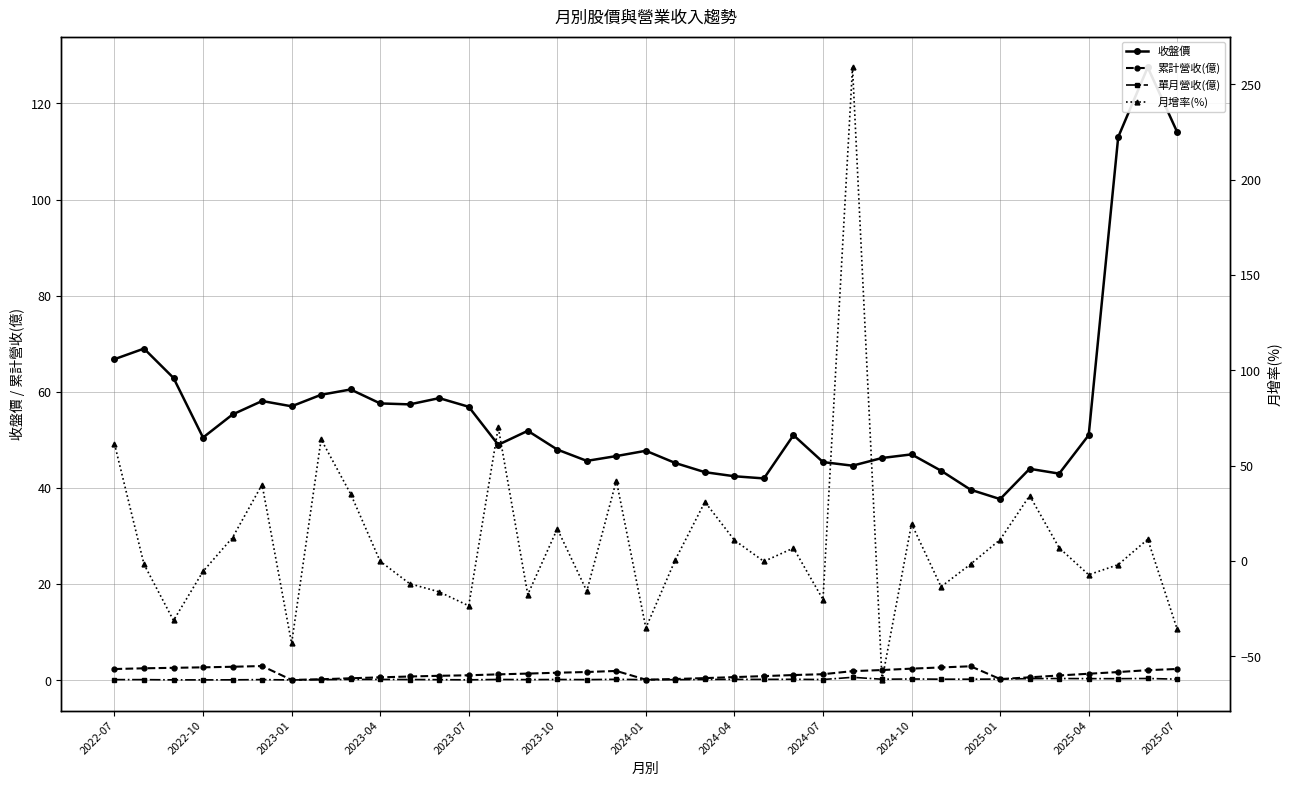

Which series changed the most between 2023-01 and 31?

月增率(%)